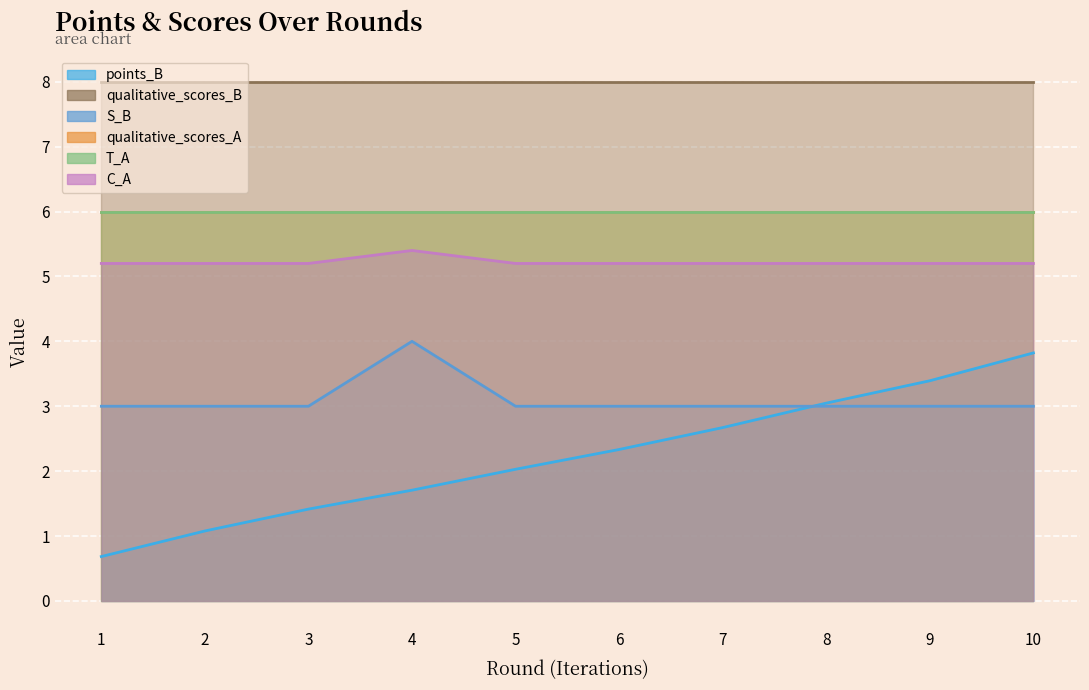

In S_B, how many points are higher than both neighbors (excluding endpoints)?

1